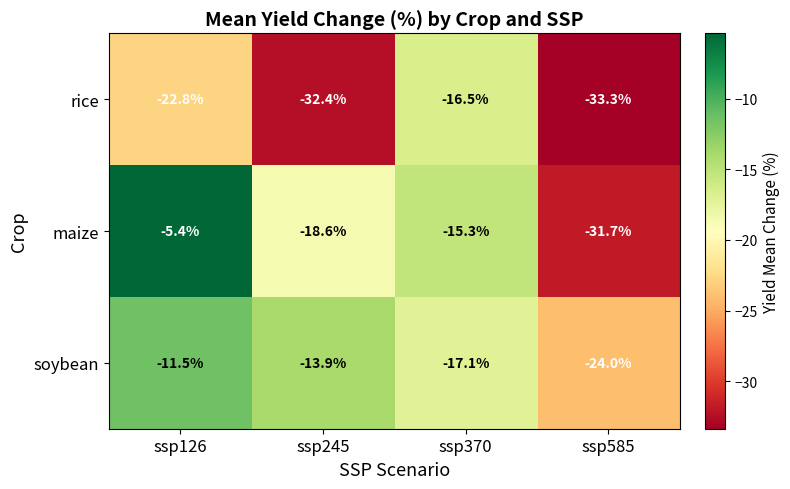

What is the total value across all series at ssp370?

-48.9